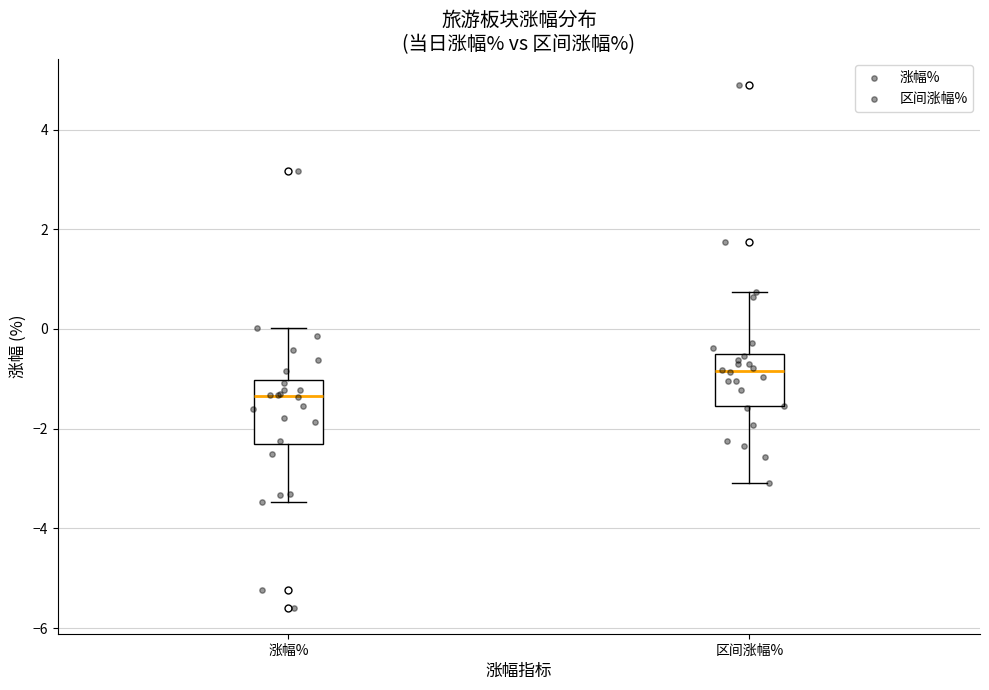

Which box's median line is the lowest?

涨幅%